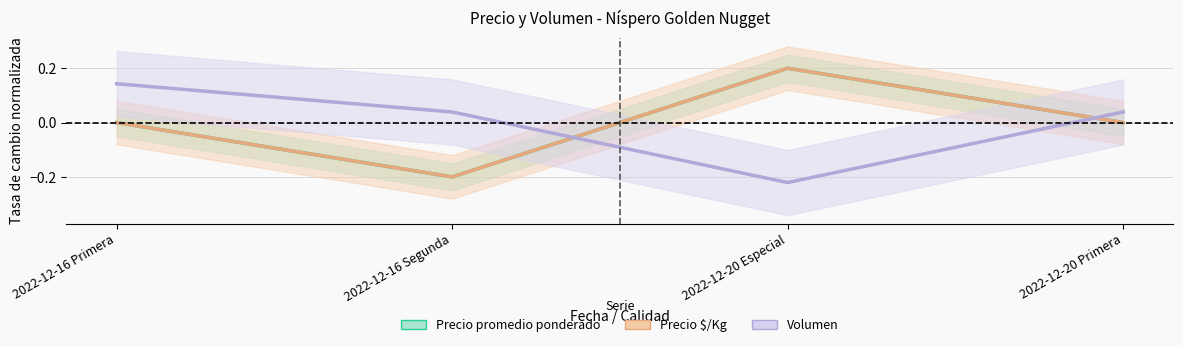

Reading right to left, what are all the values shown in this chart?

Precio promedio ponderado: 0.0	0.2	-0.2	0.0
Precio $/Kg: 0.0	0.2	-0.2	0.0
Volumen: 0.0	-0.2	0.0	0.1